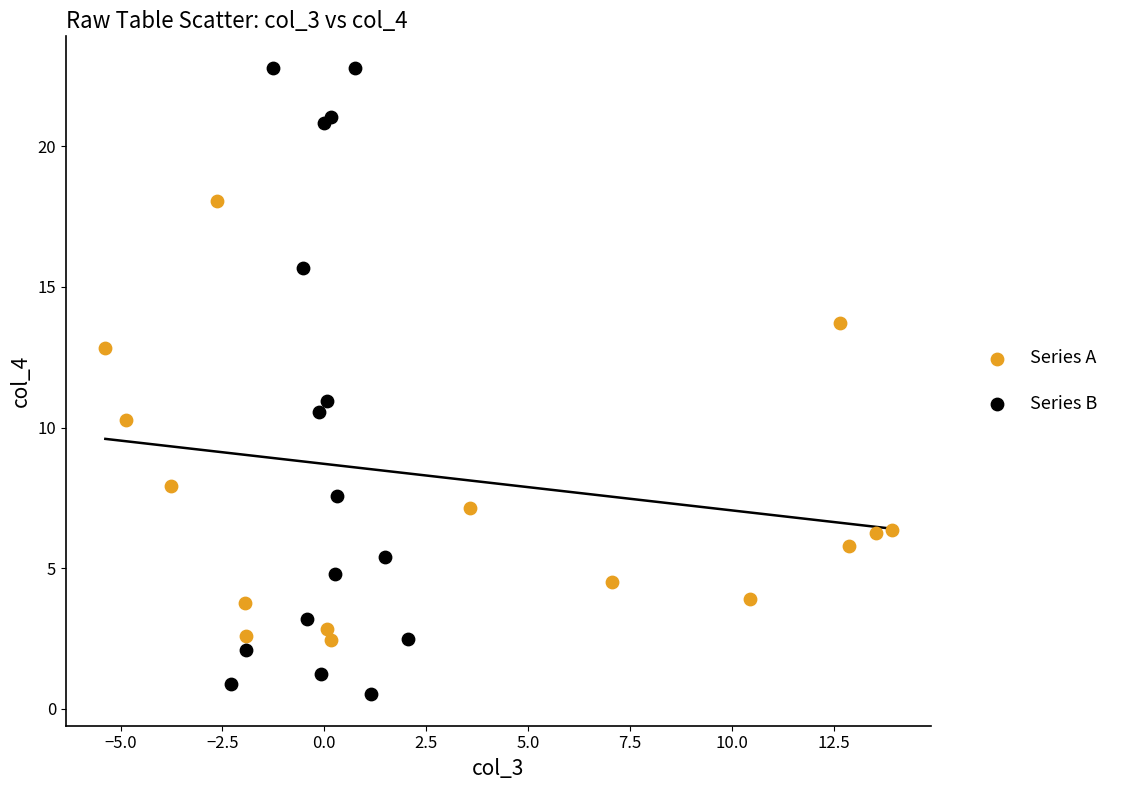

What are all the series names shown in the legend?

Series A, Series B